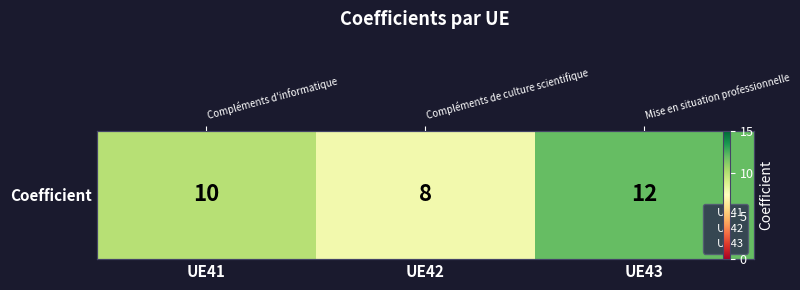

Which category has the highest value across all series?

UE43